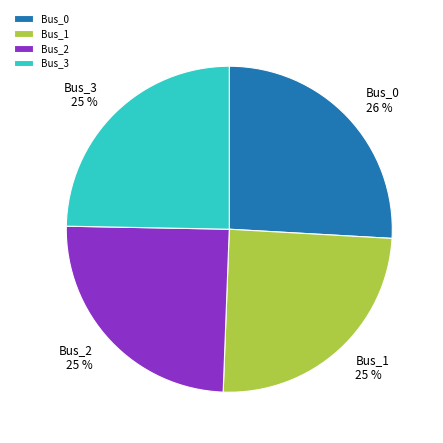

The Bus_3 slice represents 25% of the pie. True or false?

True